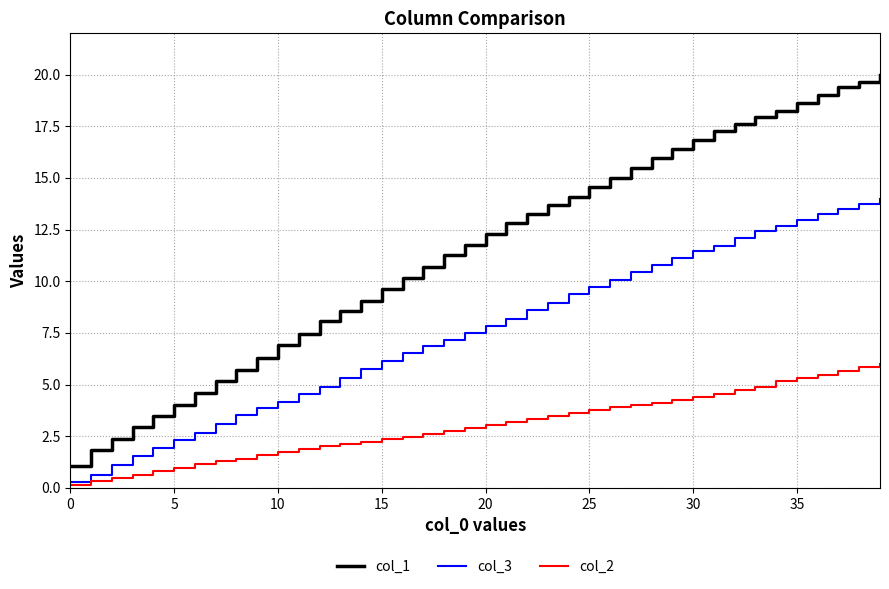

Rank the series by their average value, from lowest to highest.

col_2, col_3, col_1